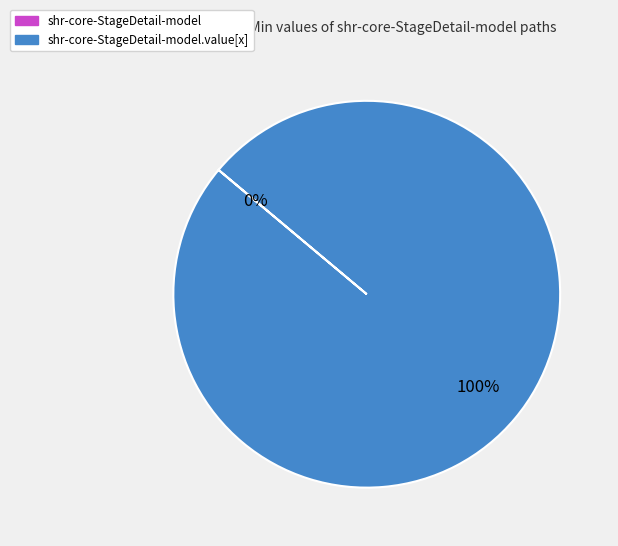

To the nearest percent, what is the average slice percentage?

50%